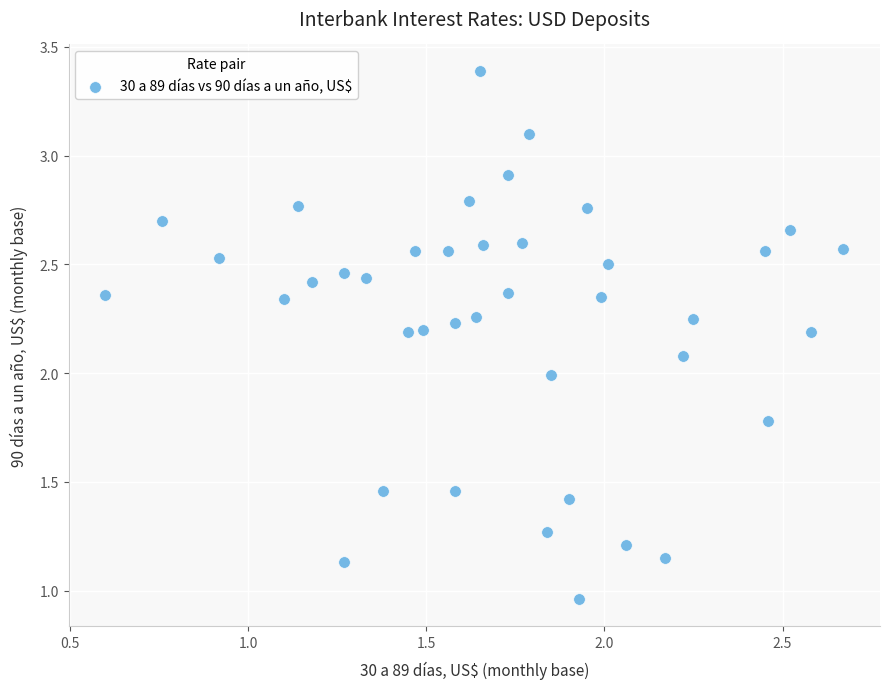

What is the range of X values (max minus min)?

2.1